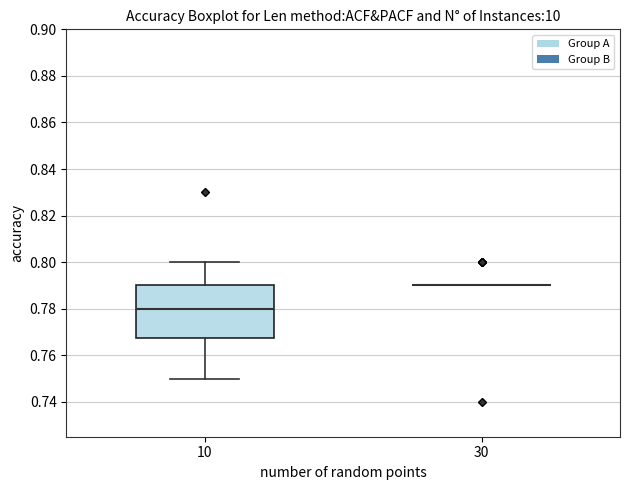

Reading left to right, transcribe this box plot: for each box, give where its median line is, the range the box spans, and where its two whiskers end, as read against the y-axis. The values are not printed on the chart, so give them approximately, as read against the axis.

10: median 0.780, box 0.768 to 0.790, whiskers 0.750 to 0.800
30: box collapsed to a line at 0.790, whiskers 0.790 to 0.790